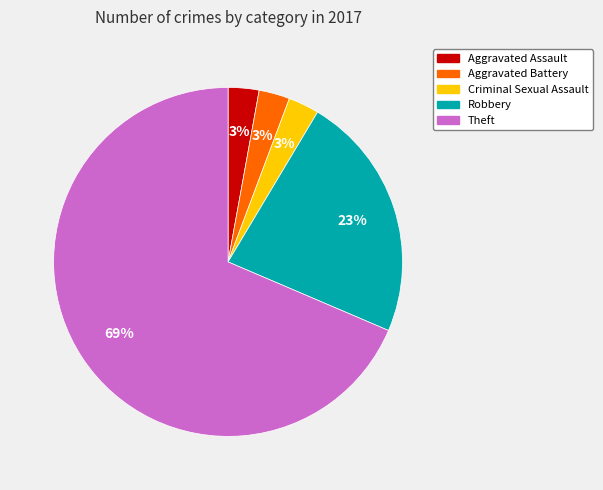

Is there any slice that represents more than half of the pie?

Yes